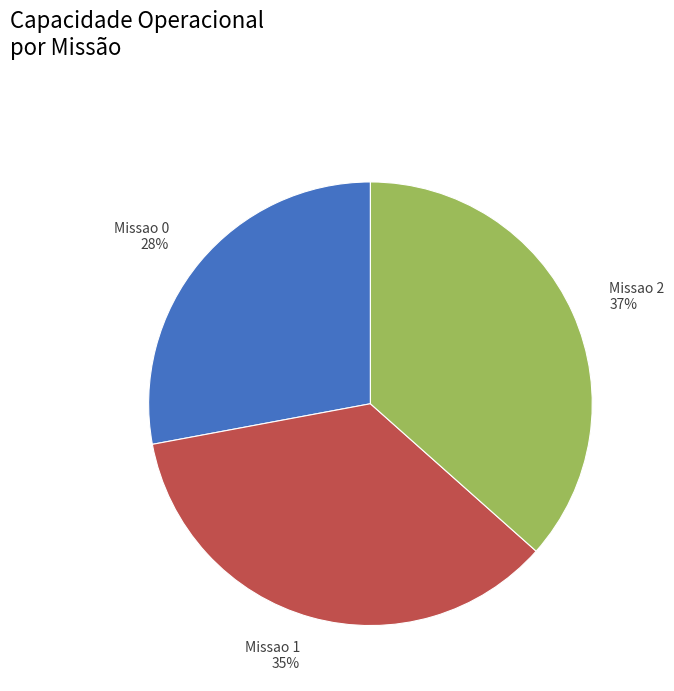

Which has a higher value, Missao 0 or Missao 2?

Missao 2